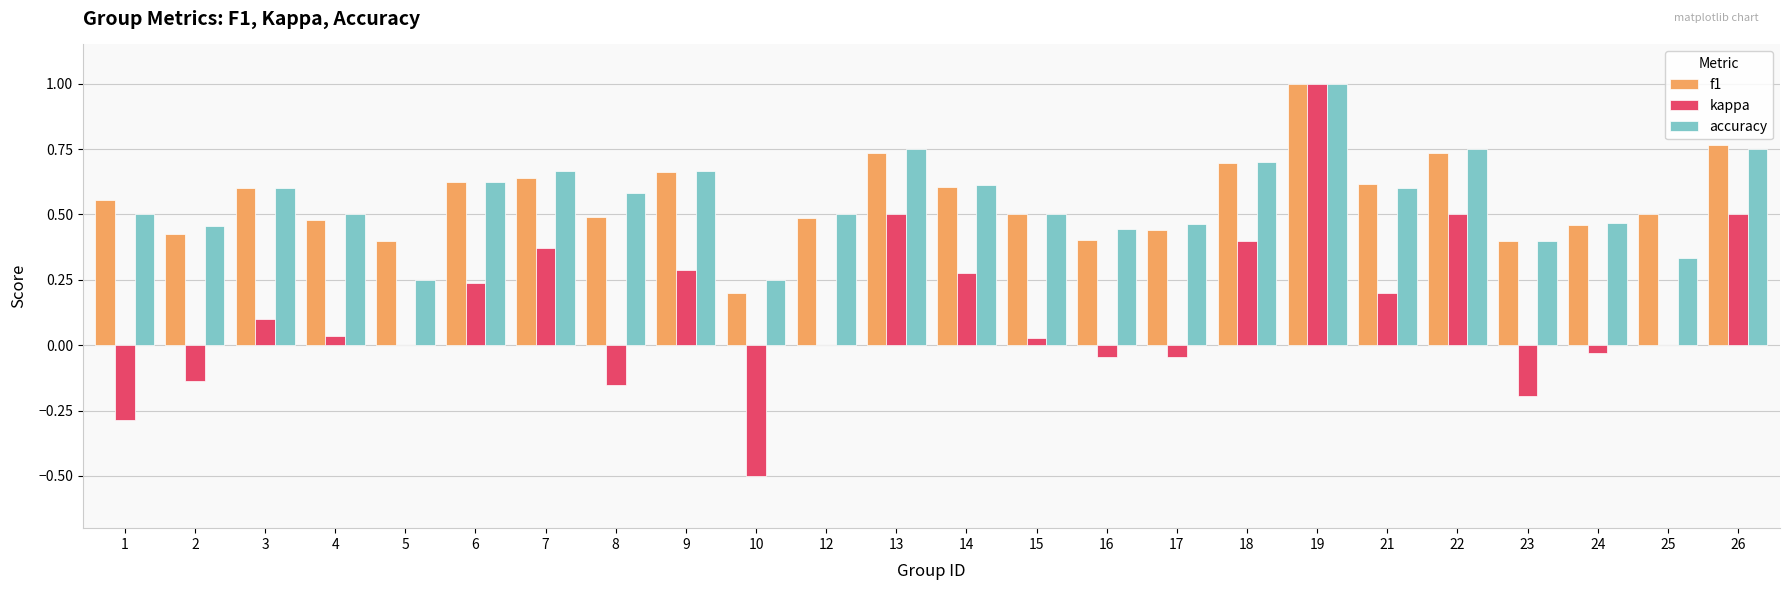

Is the value of kappa at 10 greater than the value of f1 at 7?

No